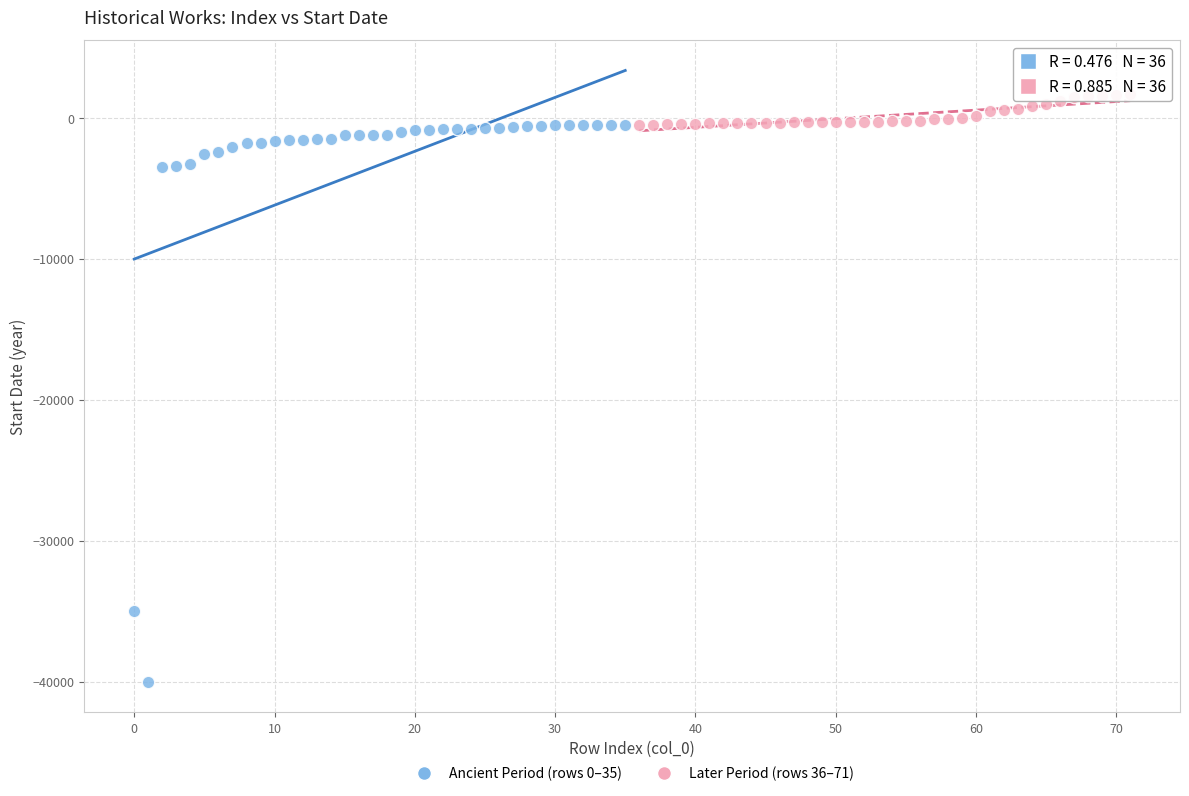

Which series contains the highest Y value?

Later Period (rows 36–71)